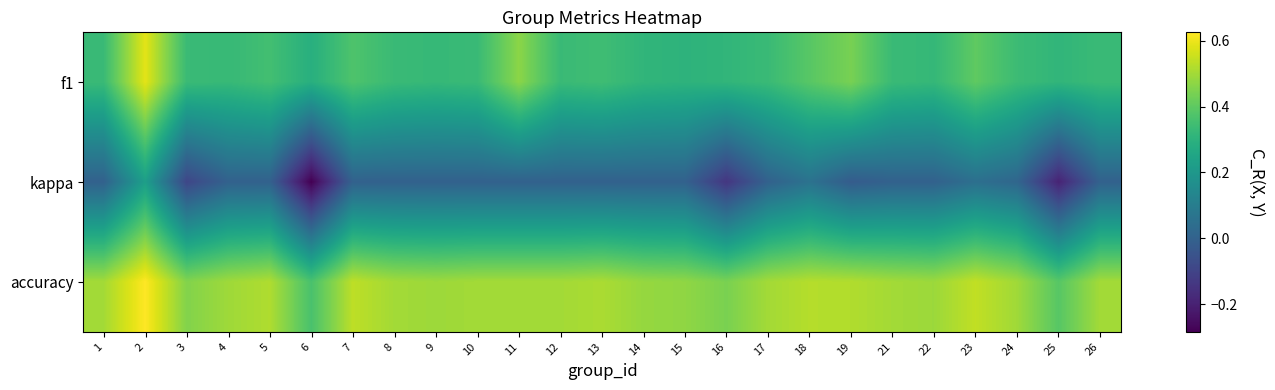

What is the difference between the highest and lowest values at 24?

0.5